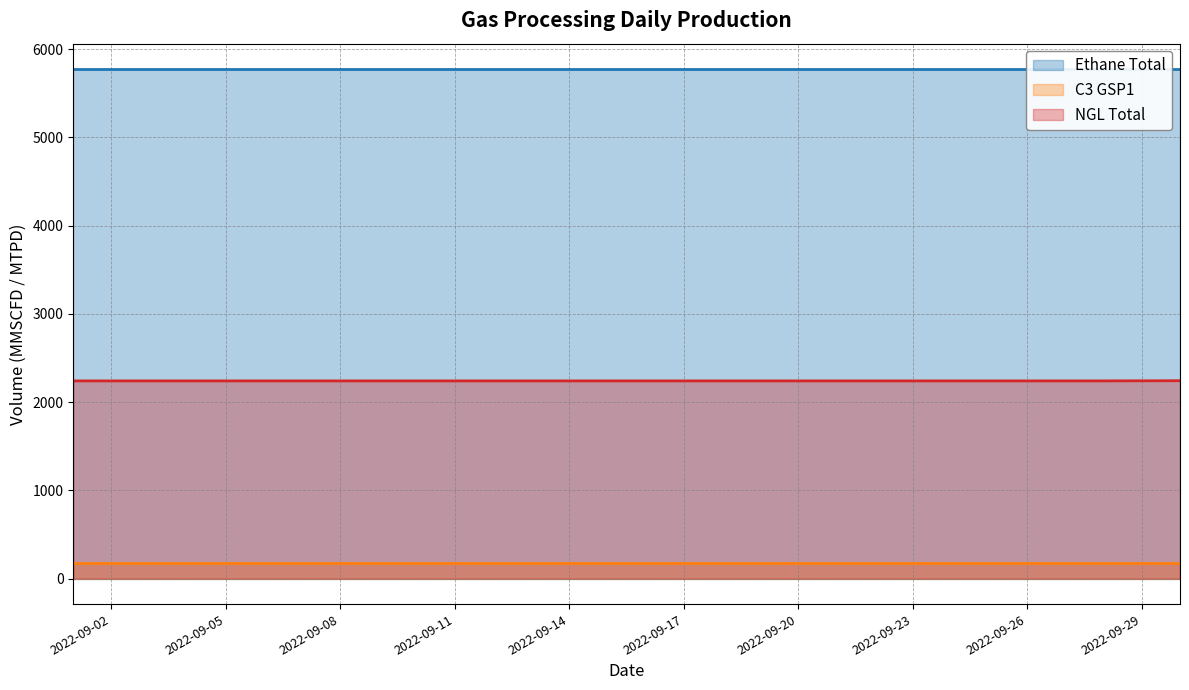

Which label corresponds to the largest value in the chart?

2022-09-01